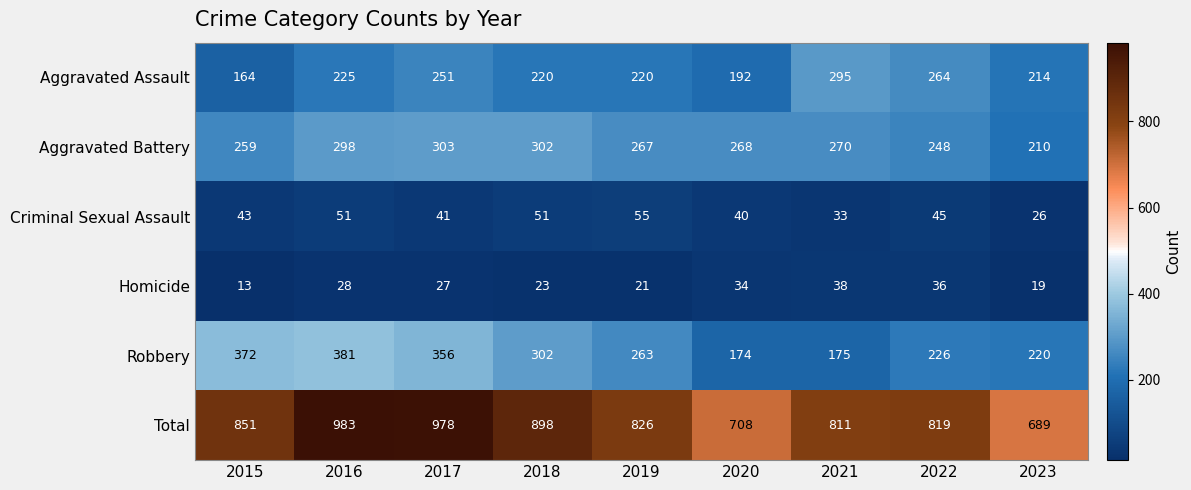

At which label does Homicide first exceed 27?

2016